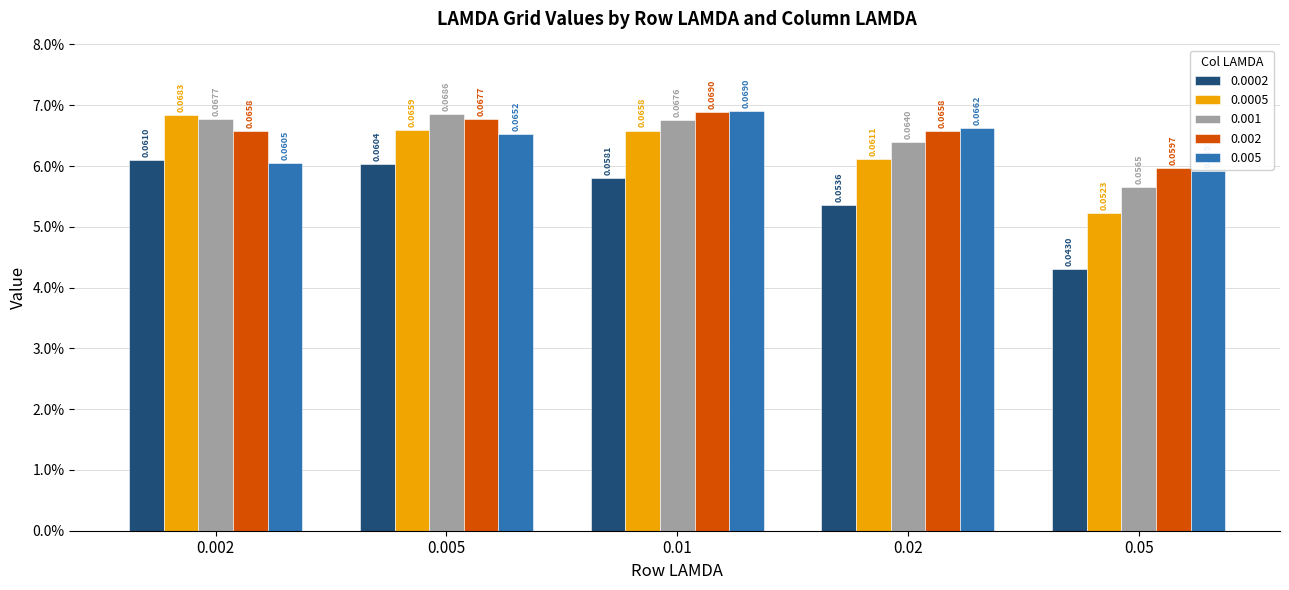

What are all the series names shown in the legend?

0.0002, 0.0005, 0.001, 0.002, 0.005